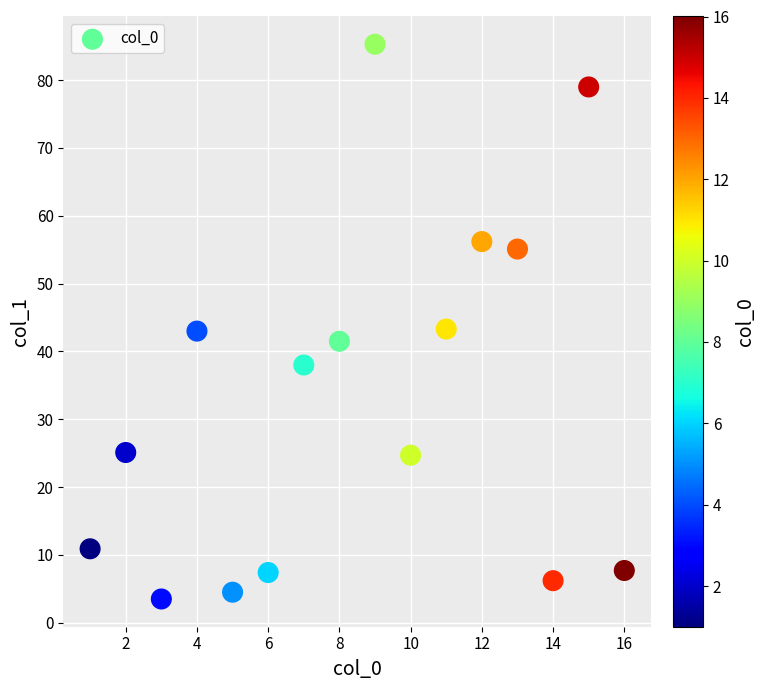

Count the number of points in this scatter plot.

16